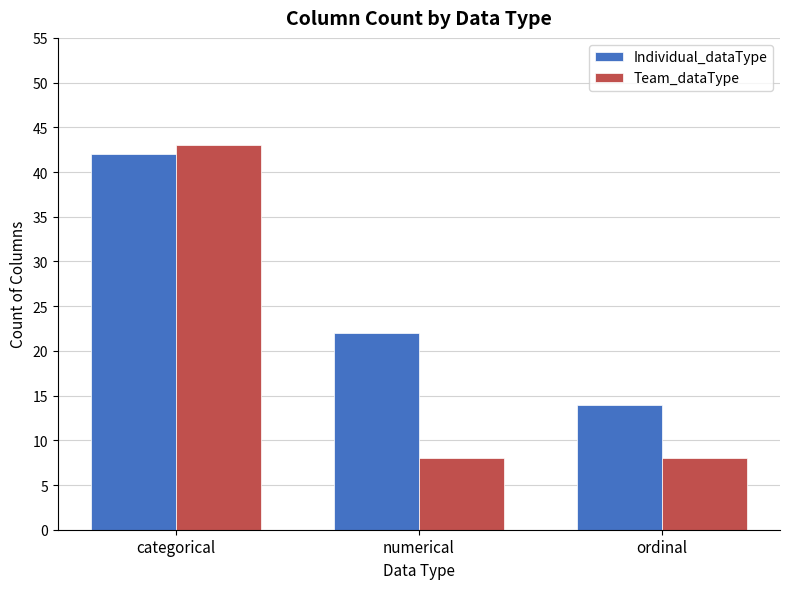

Reading left to right, list all the values displayed in this chart.

Individual_dataType: 42	22	14
Team_dataType: 43	8	8